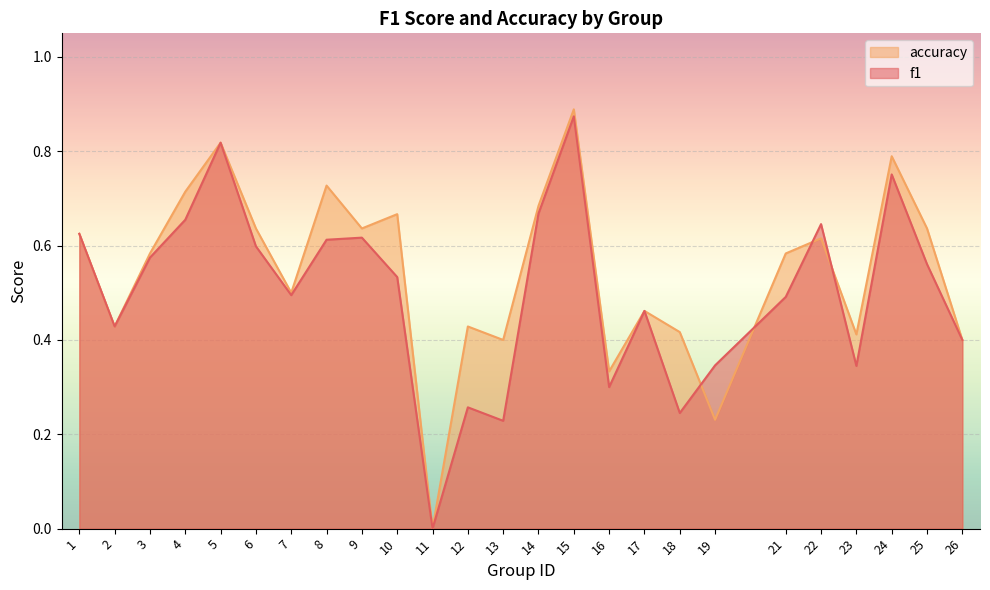

How many lines are shown in the chart?

2